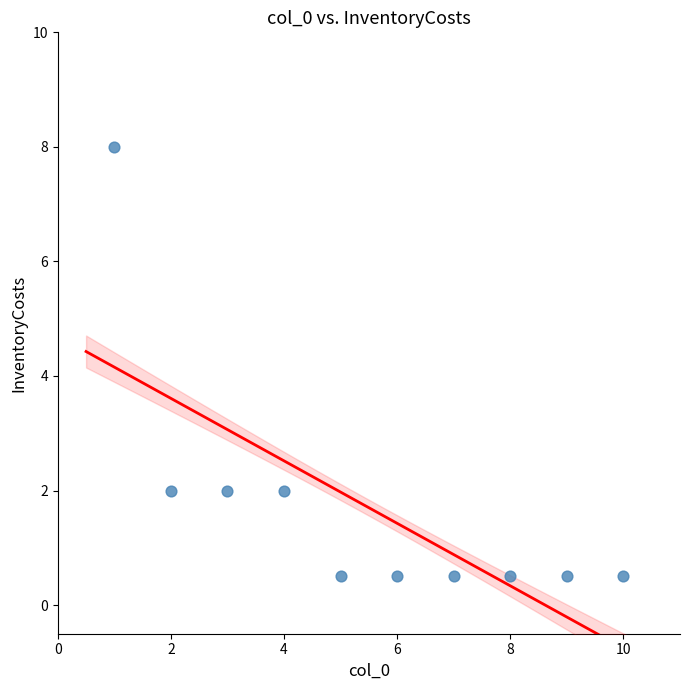

What is the range of X values (max minus min)?

9.0